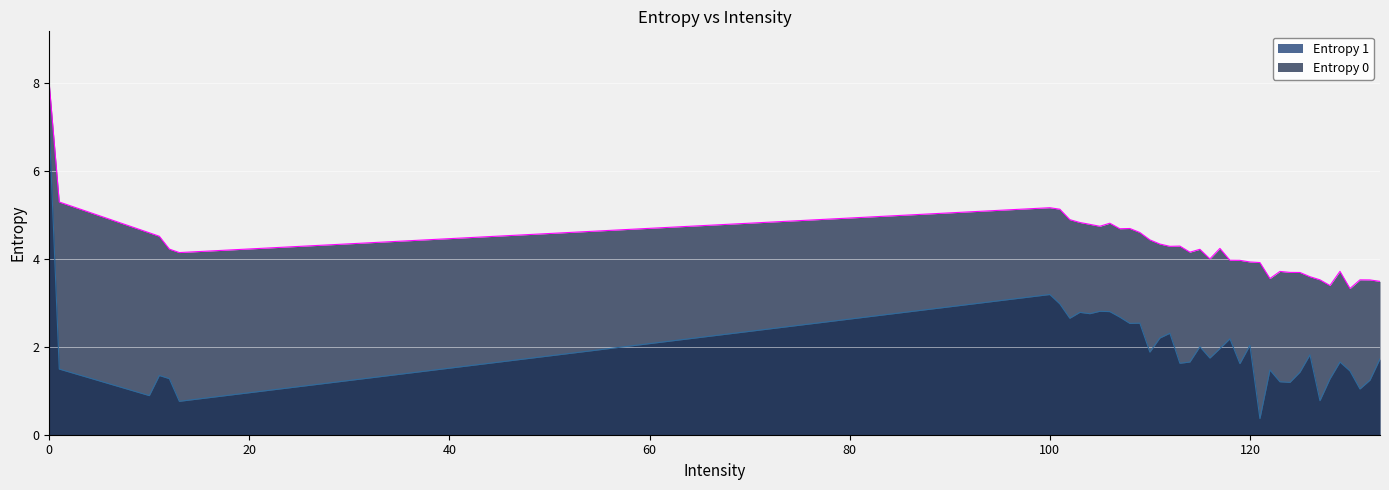

The Entropy 0 series shows 4.7 at 107. True or false?

True